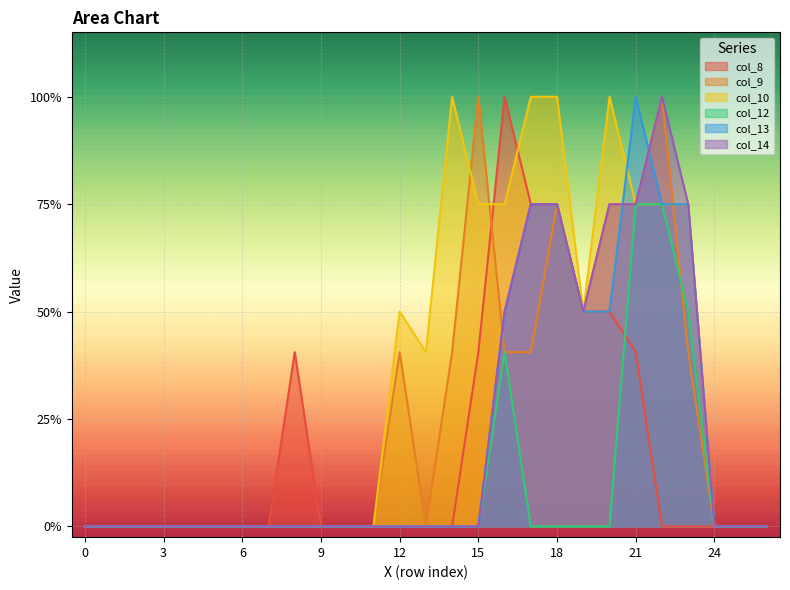

The col_8 series shows 1.1 at 21. True or false?

False